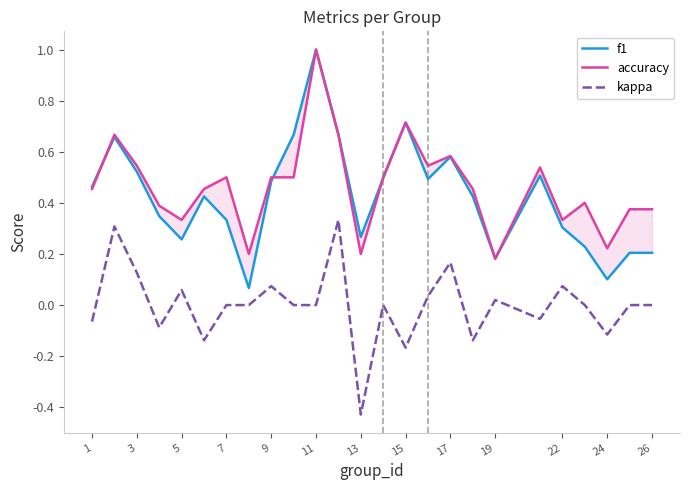

Which series has the largest range (max minus min)?

f1